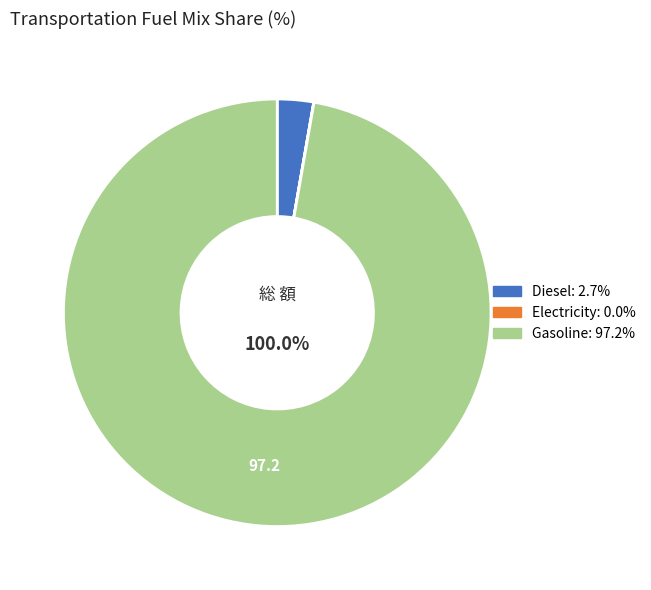

What percentage is the frac_trns_fuelmix_road_light_diesel slice, to the nearest percent?

3%